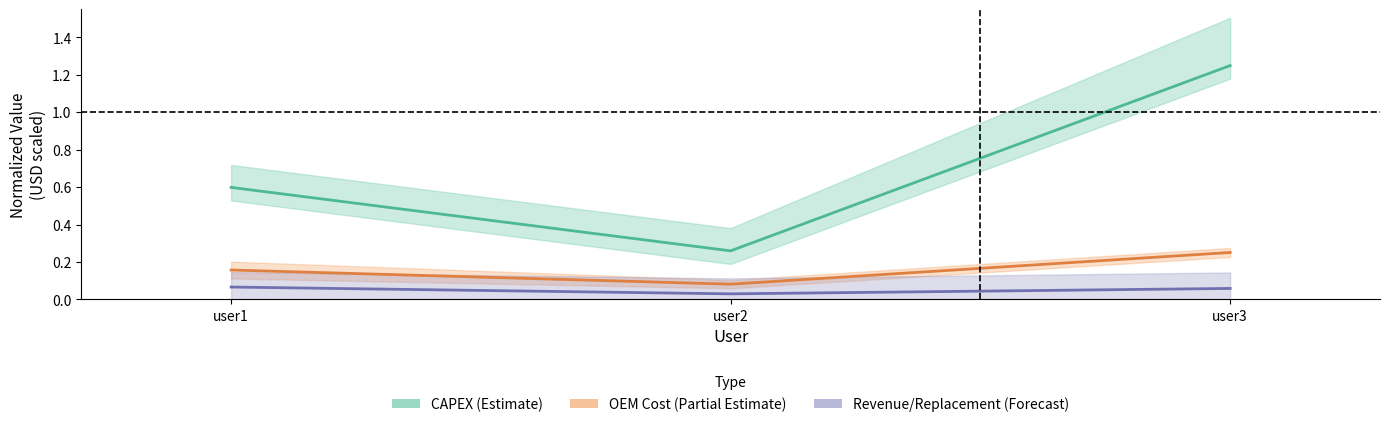

At which category is the sum across all series the highest?

user3